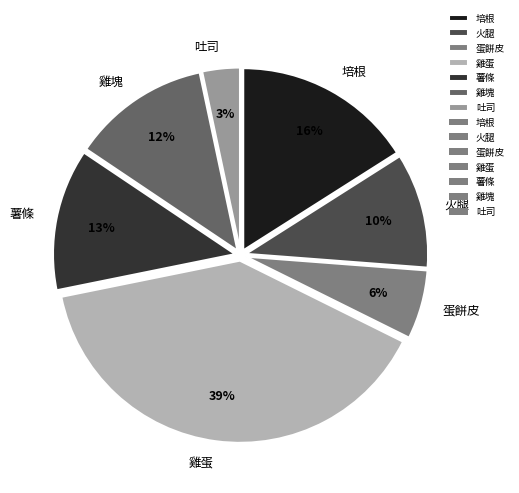

Between 雞塊 and 蛋餅皮, which is larger?

雞塊